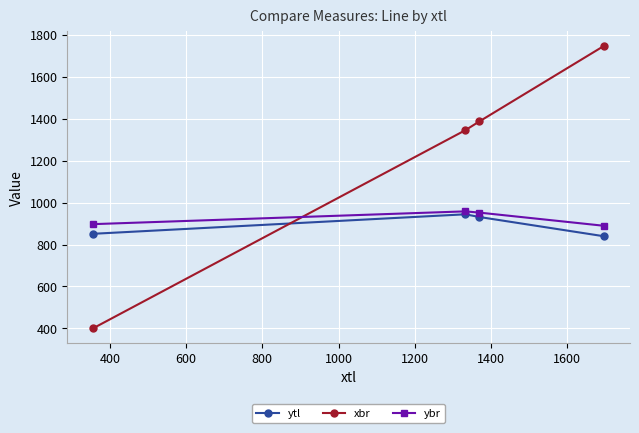

What is the smallest value displayed?

400